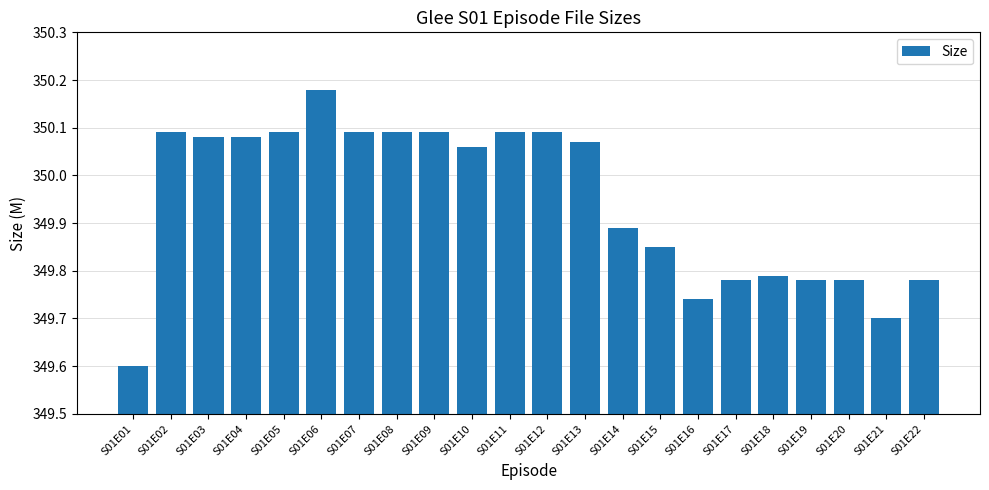

At which label is the value closest to 349?

S01E01